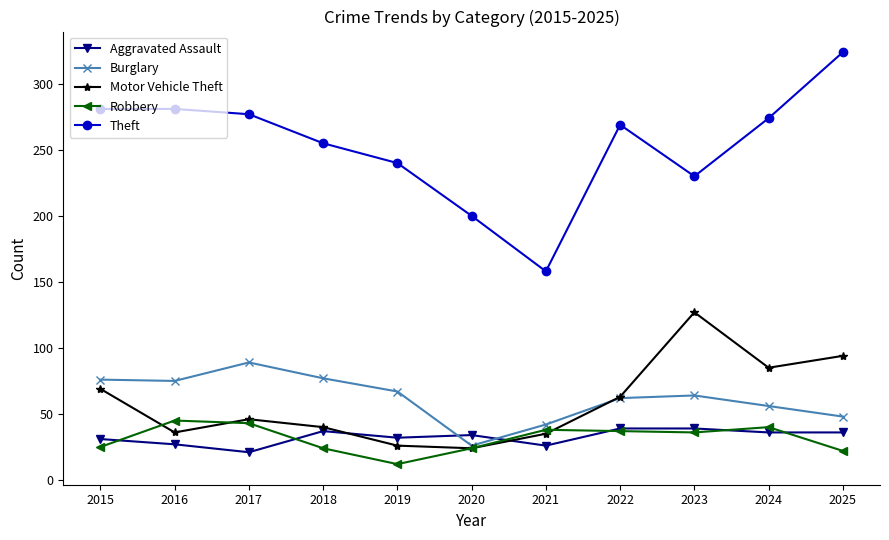

At which label does Burglary first exceed 64?

2015